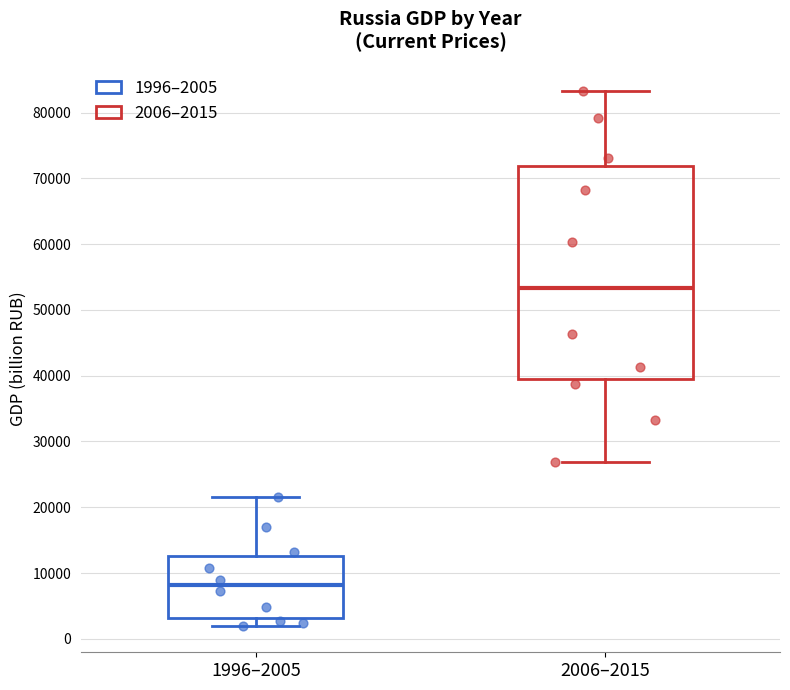

Which box's median line is the highest?

2006–2015